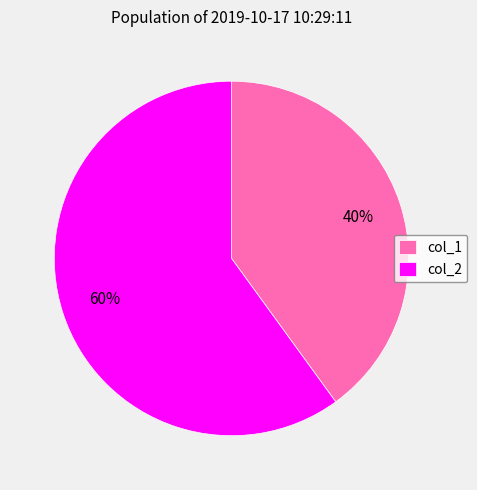

Is it true that col_1 is 40% of the pie?

True